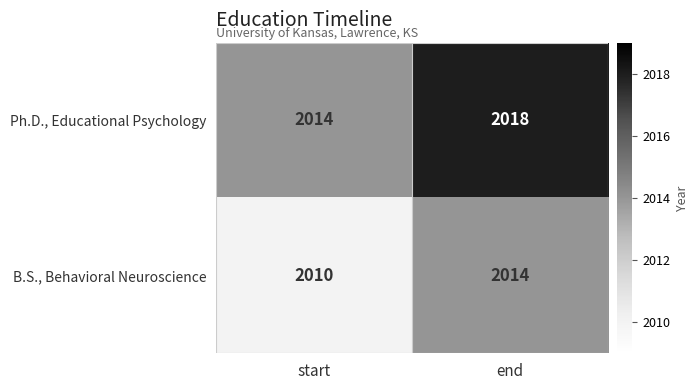

How many data points does each series have?

2